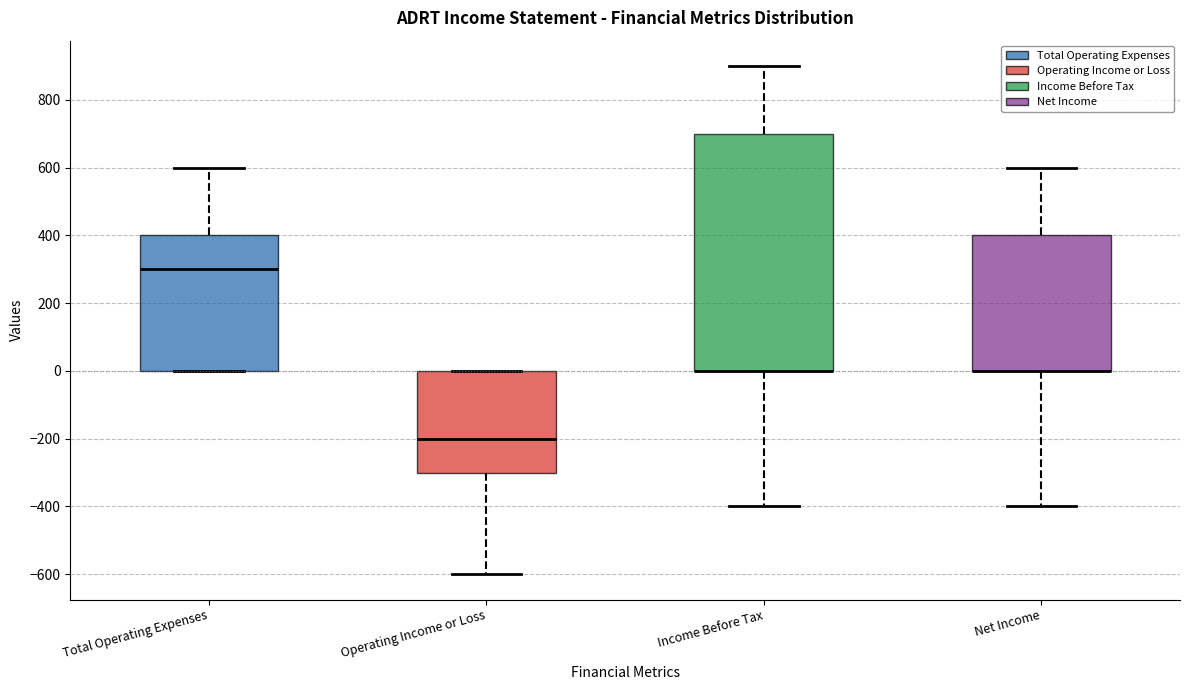

Comparing the boxes themselves (not the whiskers), which one is the tallest?

Income Before Tax